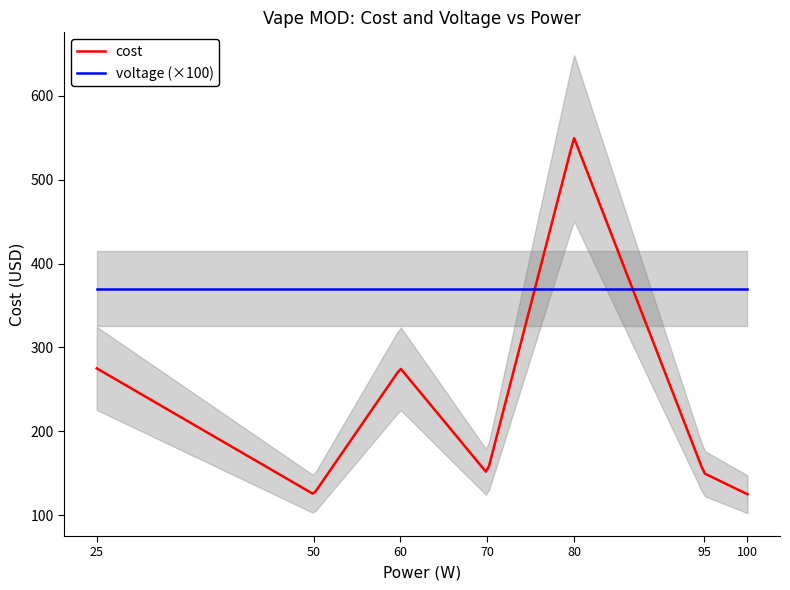

How many values in the cost series are below 150?

2